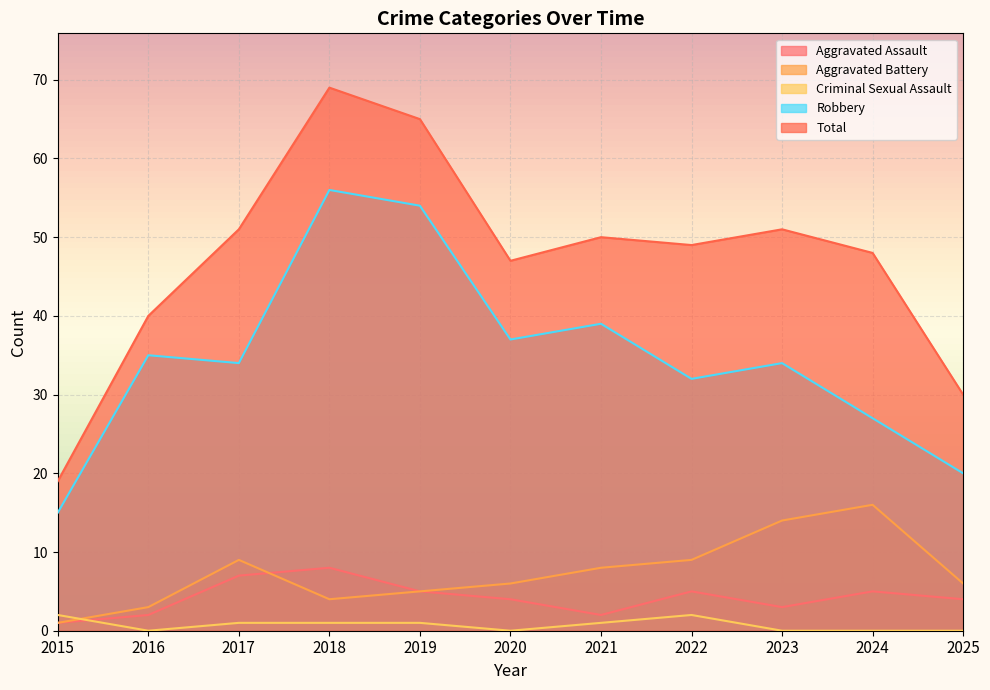

Count the number of data series in this chart.

5